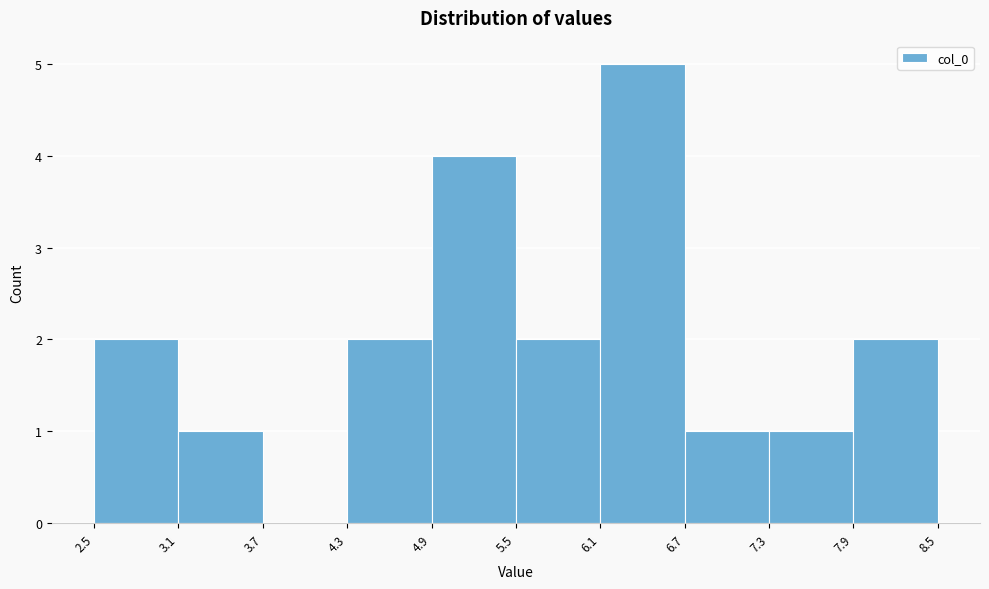

Reading left to right, transcribe this chart: for each bar, give the range it covers on the x-axis and its height. The values are not printed on the chart, so give them approximately, as read against the axis.

2.5 to 3.1: 2
3.1 to 3.7: 1
3.7 to 4.3: 0
4.3 to 4.9: 2
4.9 to 5.5: 4
5.5 to 6.1: 2
6.1 to 6.7: 5
6.7 to 7.3: 1
7.3 to 7.9: 1
7.9 to 8.5: 2